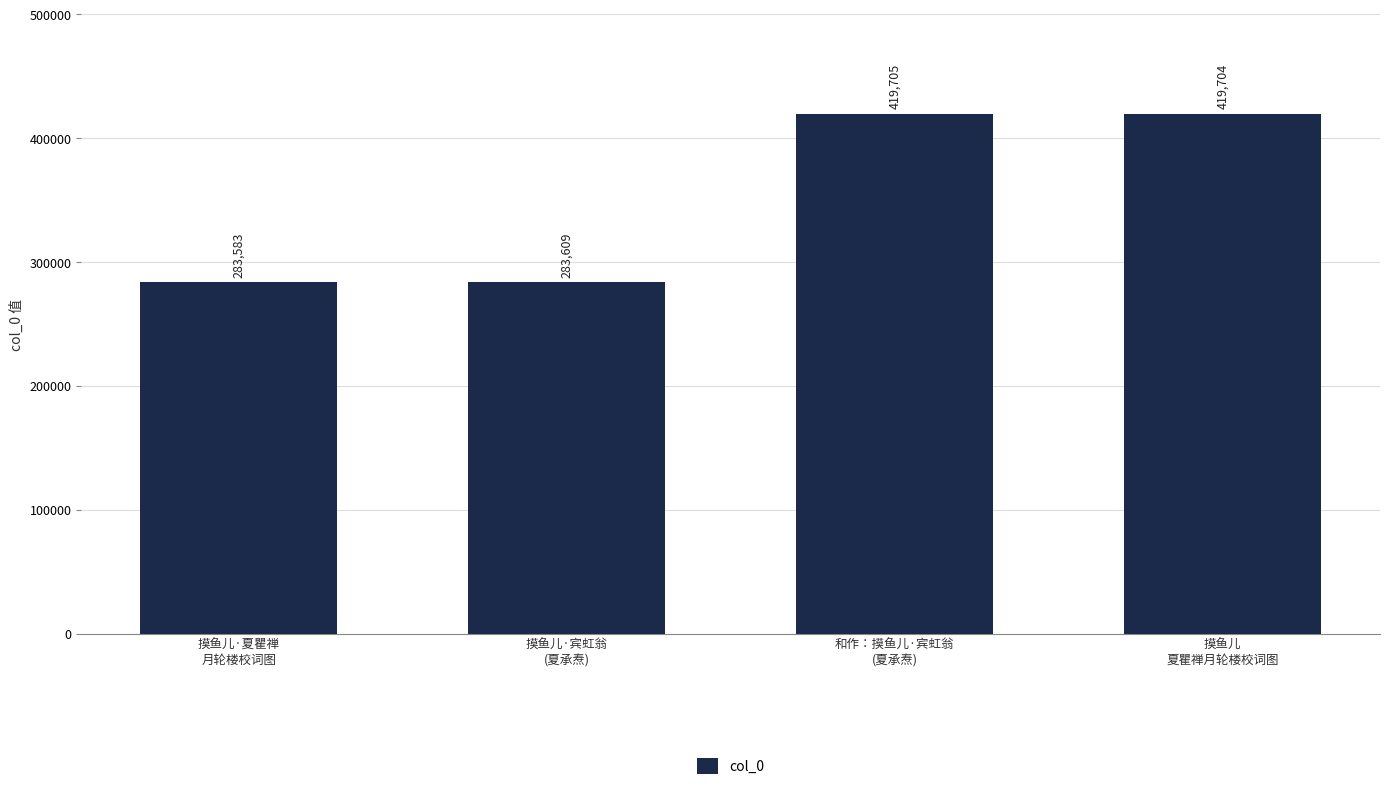

List the labels in order of value, smallest first.

摸鱼儿·夏瞿禅
月轮楼校词图, 摸鱼儿·宾虹翁
(夏承焘), 摸鱼儿
夏瞿禅月轮楼校词图, 和作：摸鱼儿·宾虹翁
(夏承焘)